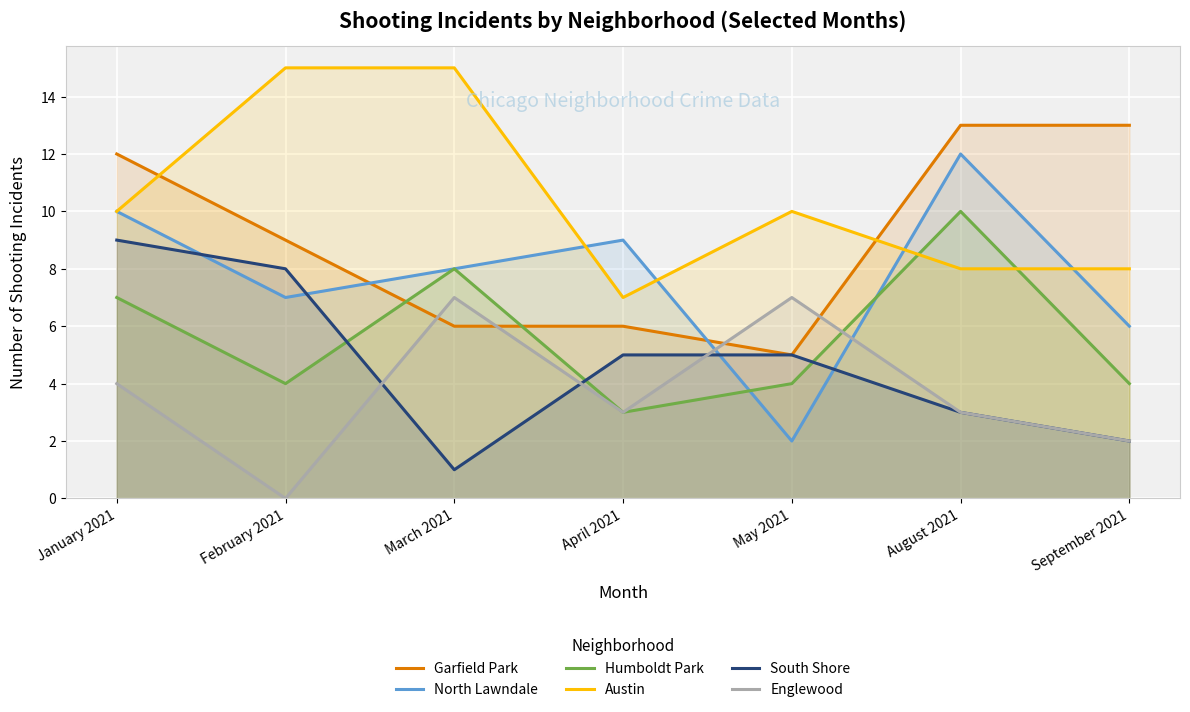

Reading left to right, list all the values displayed in this chart.

Garfield Park: January 2021=12	February 2021=9	March 2021=6	April 2021=6	May 2021=5	August 2021=13	September 2021=13
North Lawndale: January 2021=10	February 2021=7	March 2021=8	April 2021=9	May 2021=2	August 2021=12	September 2021=6
Humboldt Park: January 2021=7	February 2021=4	March 2021=8	April 2021=3	May 2021=4	August 2021=10	September 2021=4
Austin: January 2021=10	February 2021=15	March 2021=15	April 2021=7	May 2021=10	August 2021=8	September 2021=8
South Shore: January 2021=9	February 2021=8	March 2021=1	April 2021=5	May 2021=5	August 2021=3	September 2021=2
Englewood: January 2021=4	February 2021=0	March 2021=7	April 2021=3	May 2021=7	August 2021=3	September 2021=2